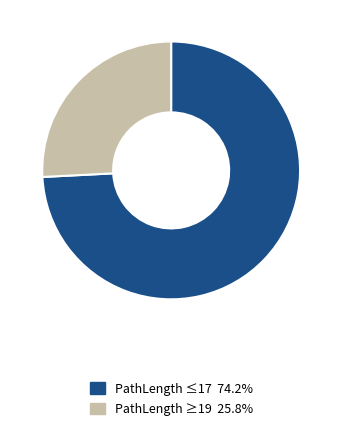

Is the sum of PathLength ≤17 74.2% and PathLength ≥19 25.8% greater than half?

Yes